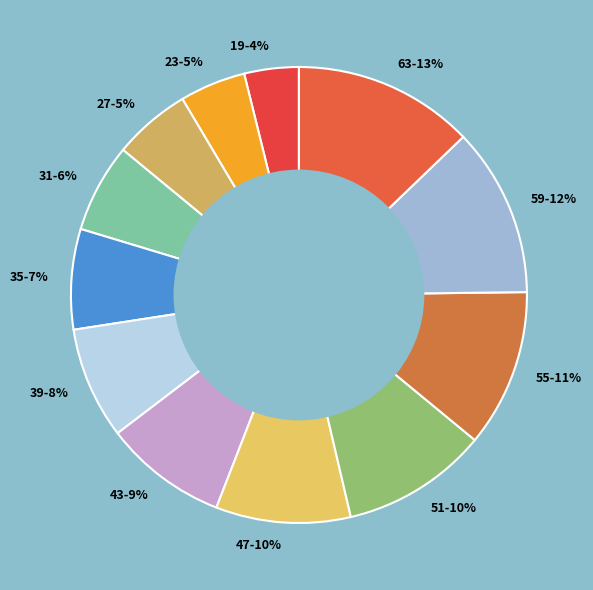

To the nearest percent, what is the average slice percentage?

8%